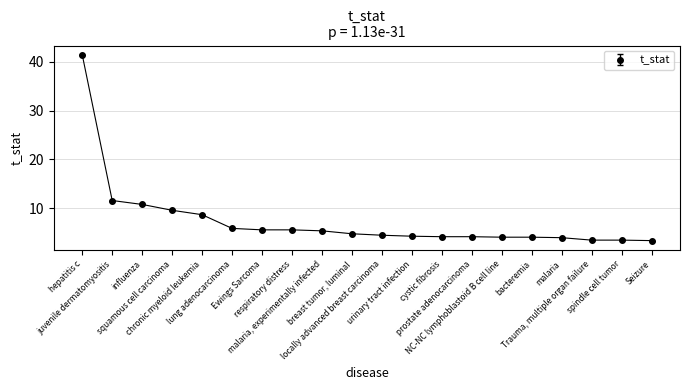

Does the chart have visible grid lines?

Yes